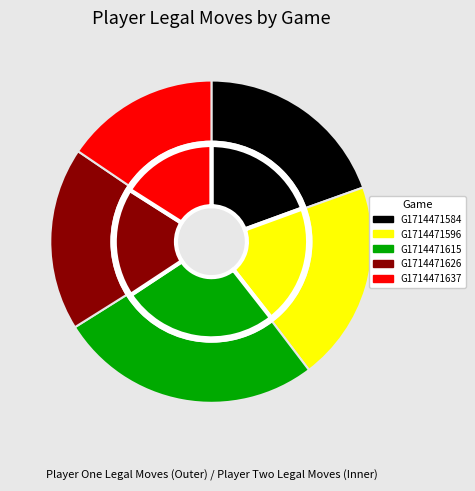

Is Game 1714471615 the majority of the pie?

No